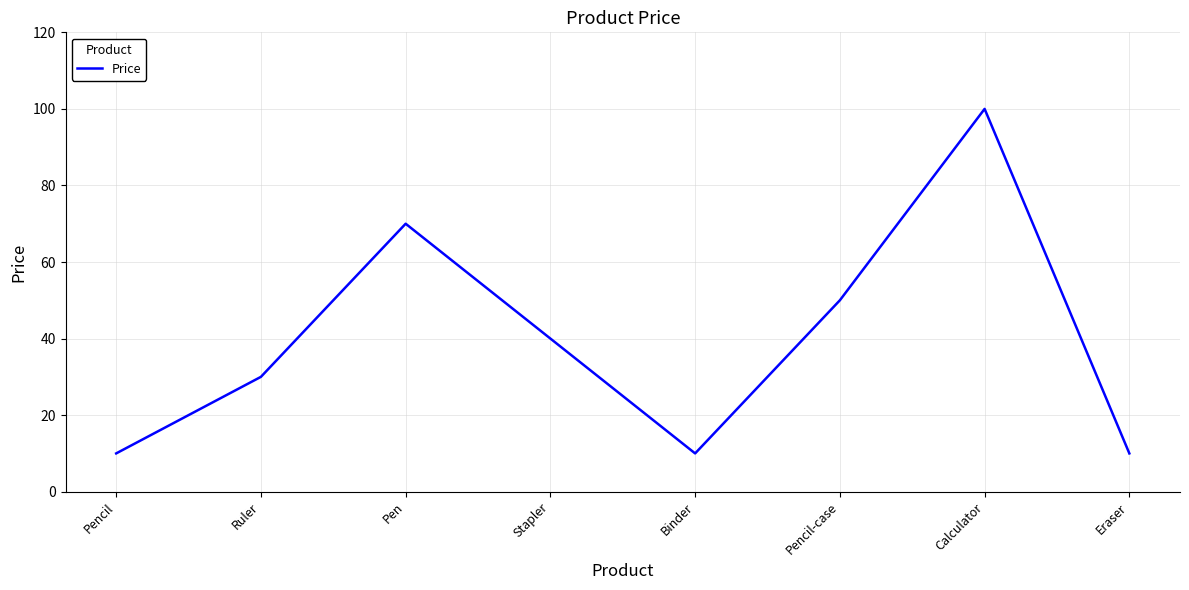

Is this an area chart (filled region under the line)?

No